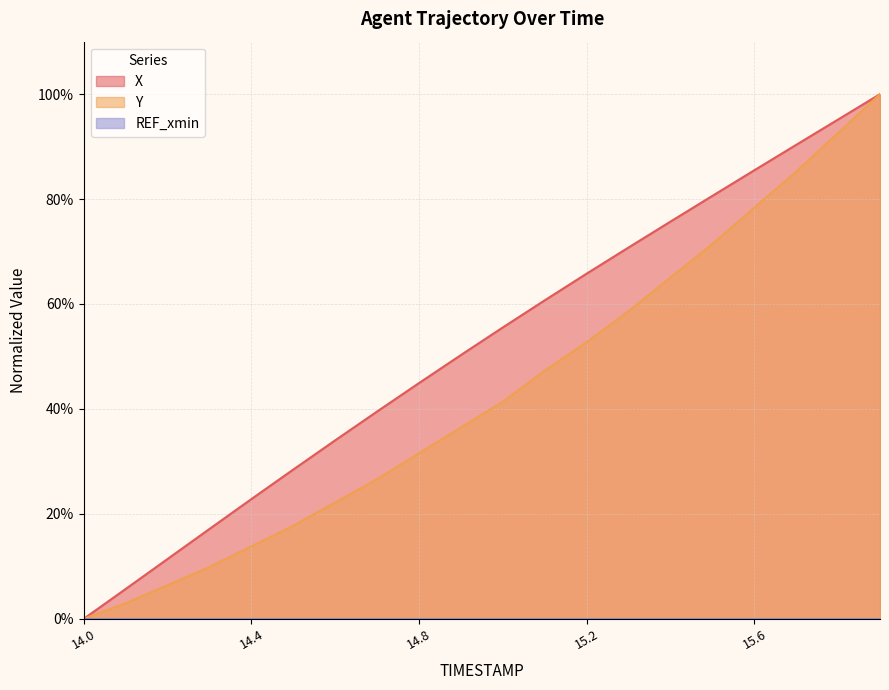

What position from the left is 14.1?

2